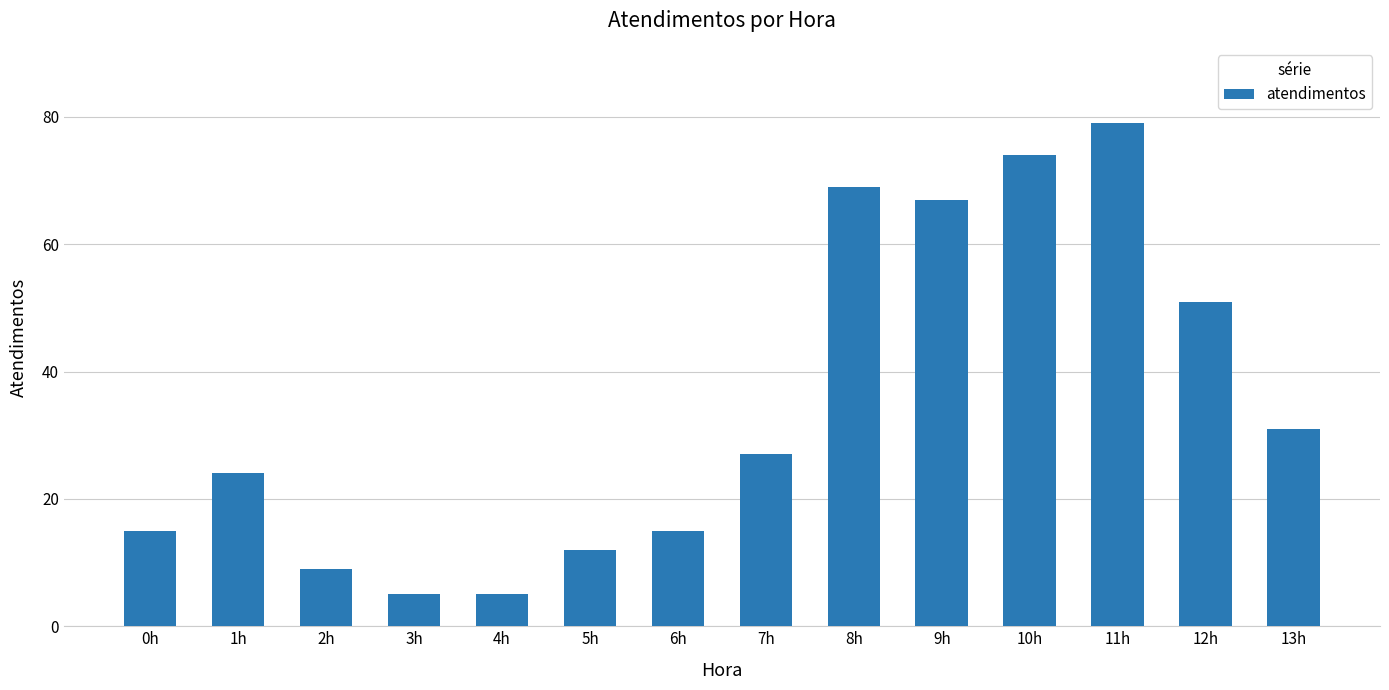

Approximately how many times larger is the value at 13h compared to 10h?

0.4